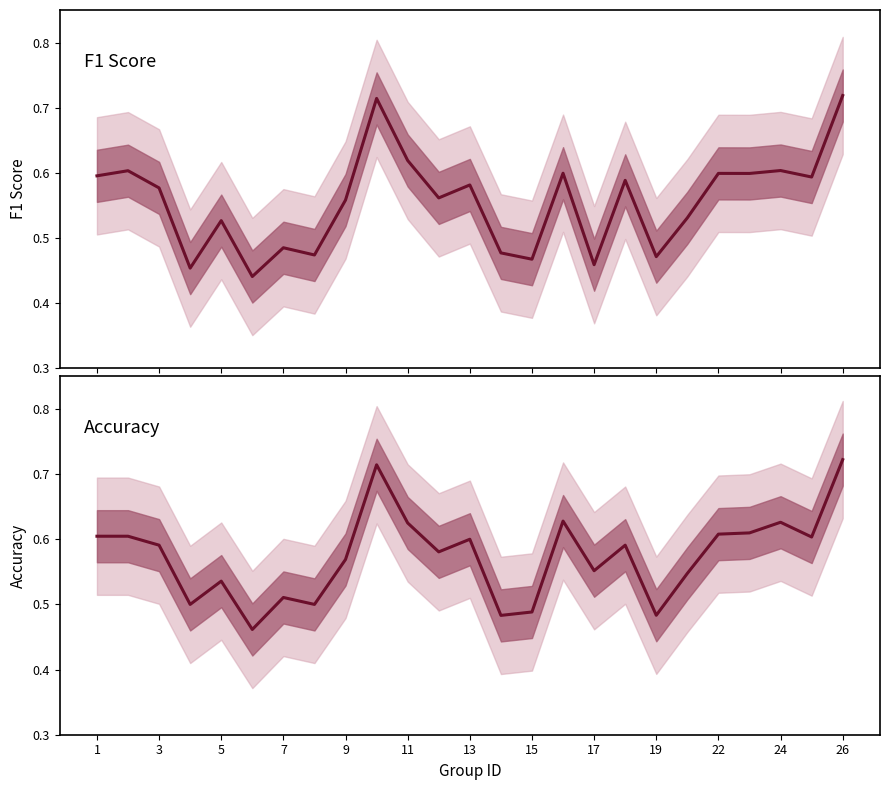

Which series has the largest total across all categories?

accuracy